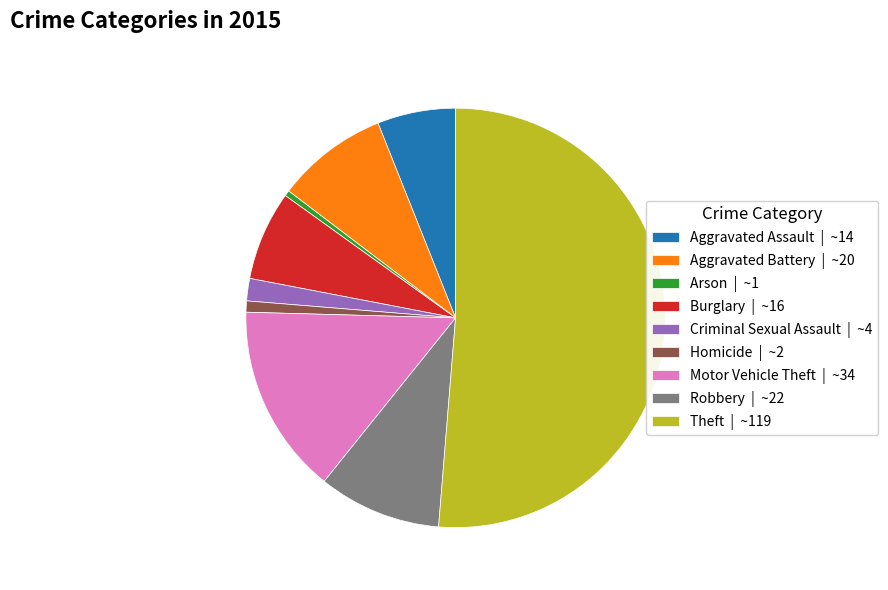

Count the number of slices in the pie.

9